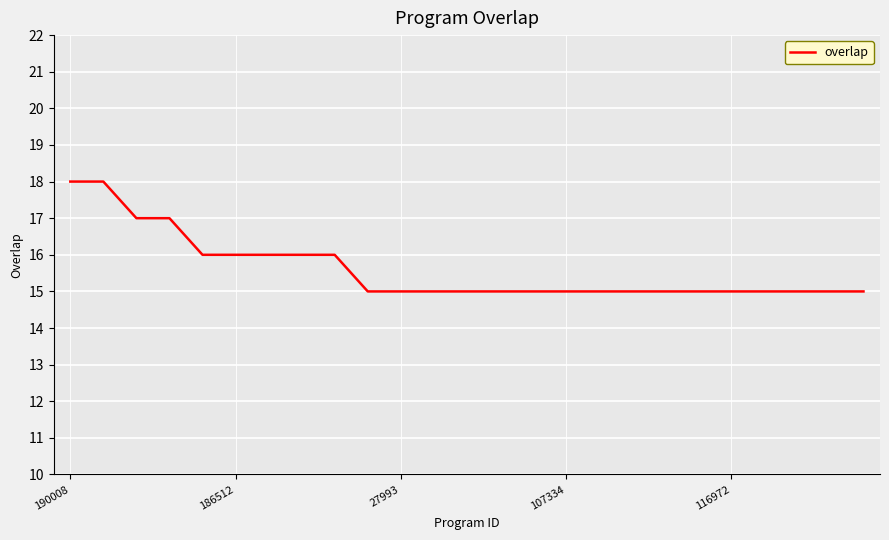

What is the greatest value displayed?

18